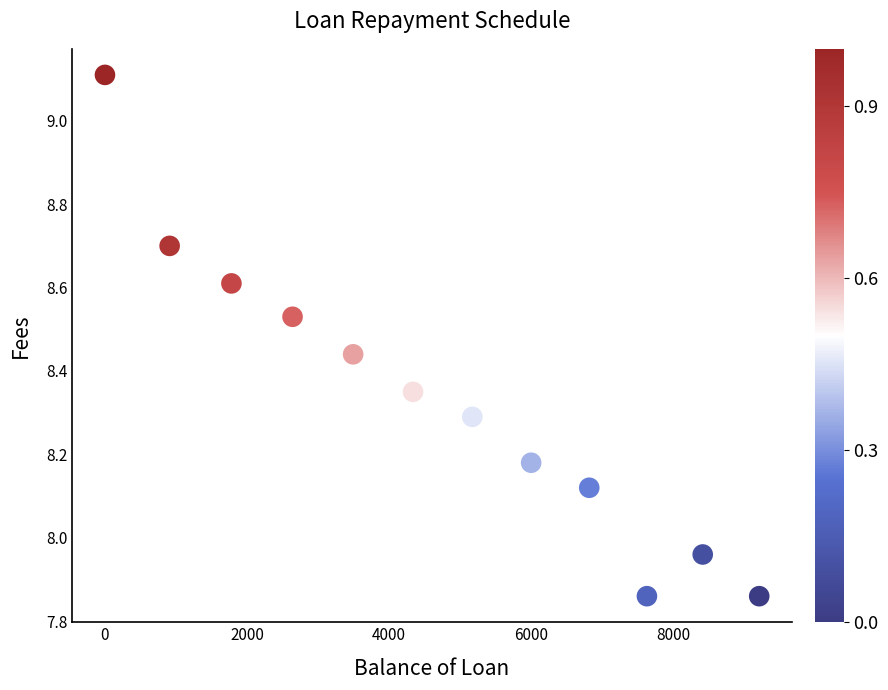

What is the average X value?

4702.4